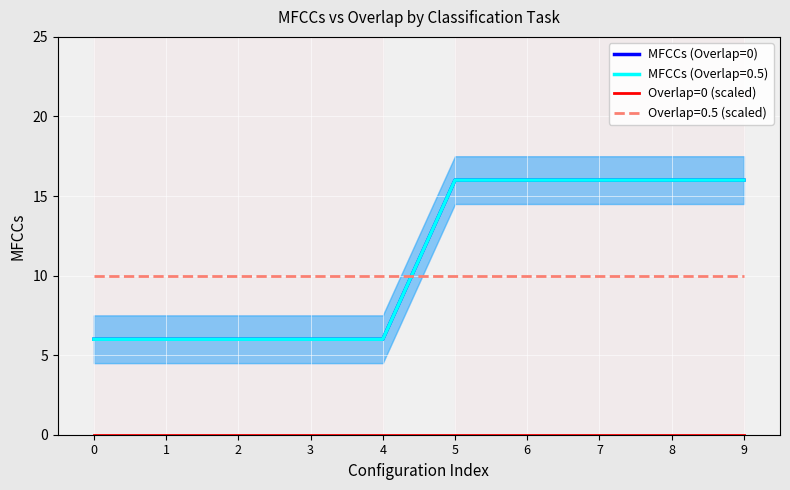

True or false: Overlap=0 (scaled) and MFCCs (Overlap=0) intersect in this chart.

False